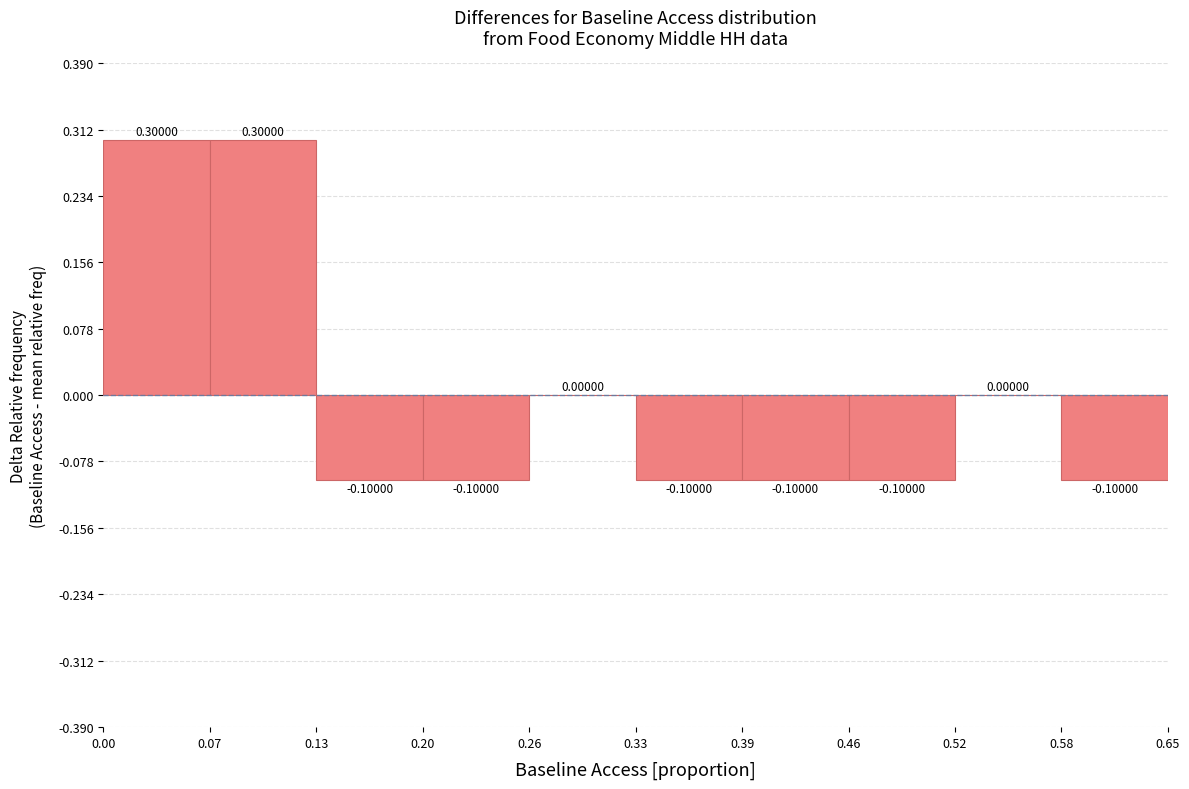

Reading left to right, list every bar in this chart as the range it spans on the x-axis followed by its height.

0.00 to 0.07: 0.30000
0.07 to 0.13: 0.30000
0.13 to 0.20: -0.10000
0.20 to 0.26: -0.10000
0.26 to 0.33: 0.00000
0.33 to 0.39: -0.10000
0.39 to 0.46: -0.10000
0.46 to 0.52: -0.10000
0.52 to 0.58: 0.00000
0.58 to 0.65: -0.10000